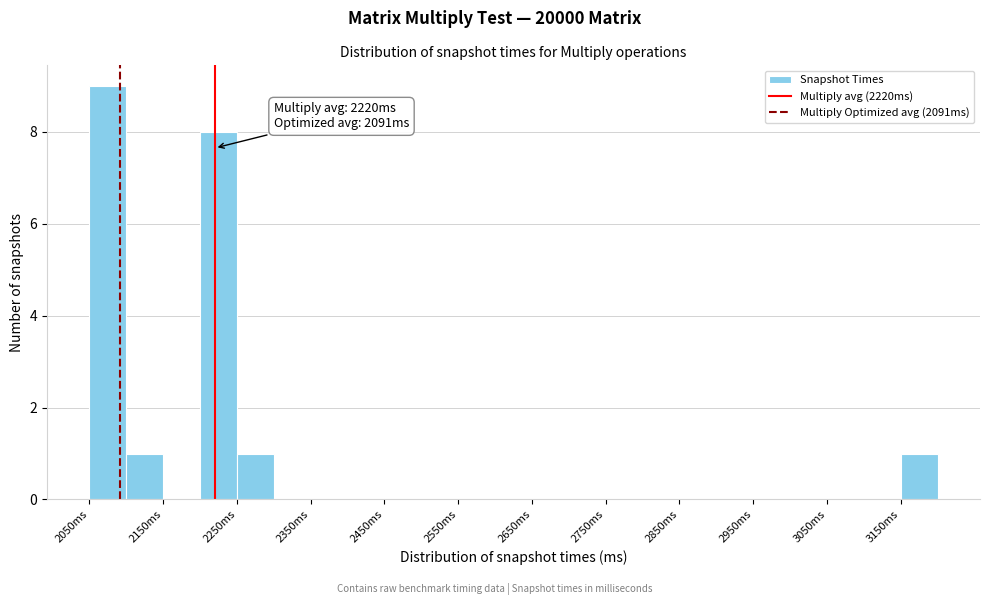

Over which range of the x-axis is the bar tallest?

2050 to 2100